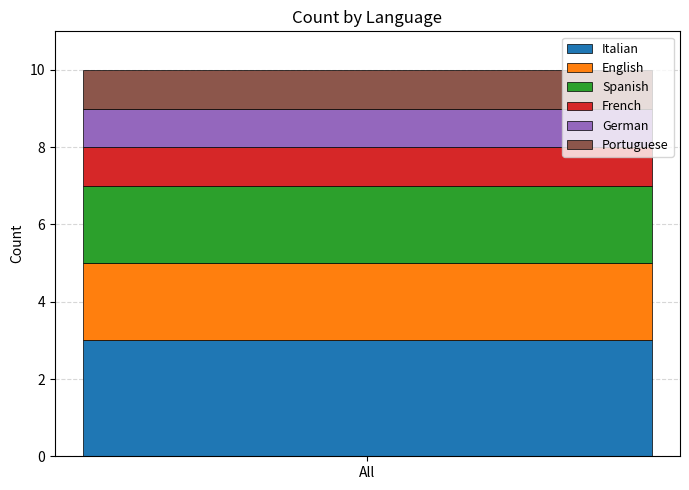

True or false: Italian has a value of 5 at All.

False